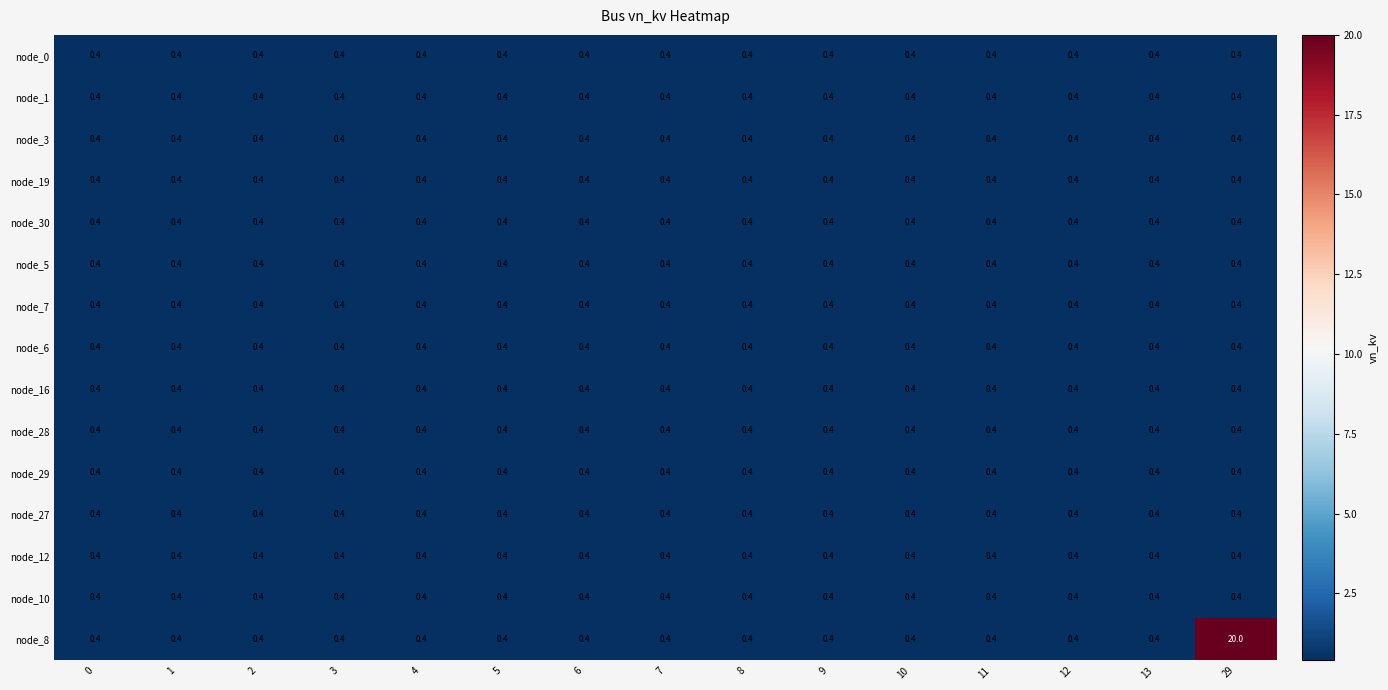

Which label corresponds to the largest value in the chart?

29